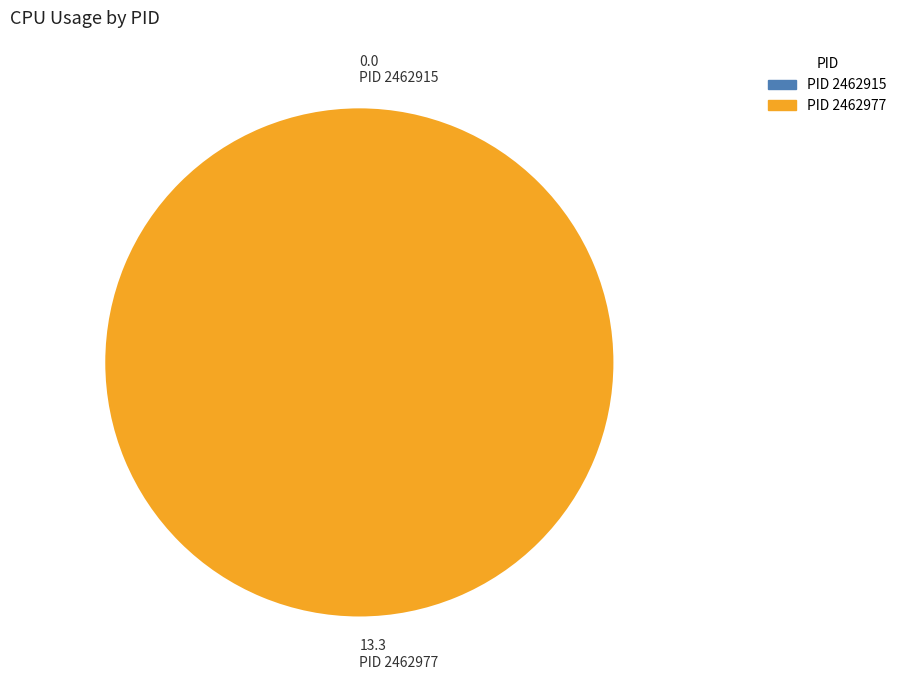

What is the change in value from 2462915 to 2462977?

+13.3